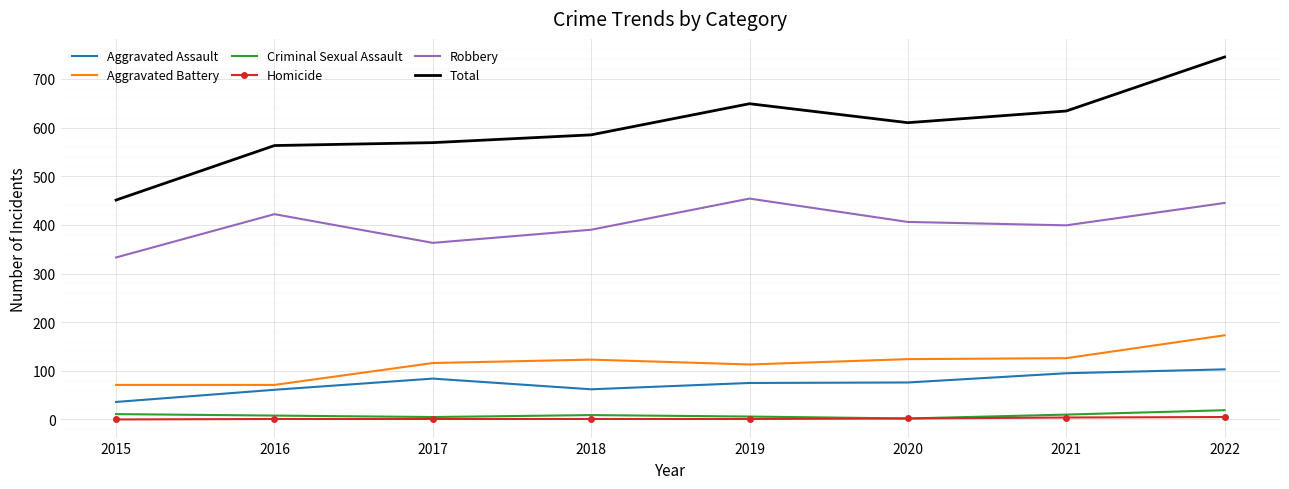

True or false: Total and Aggravated Battery cross at least once.

False